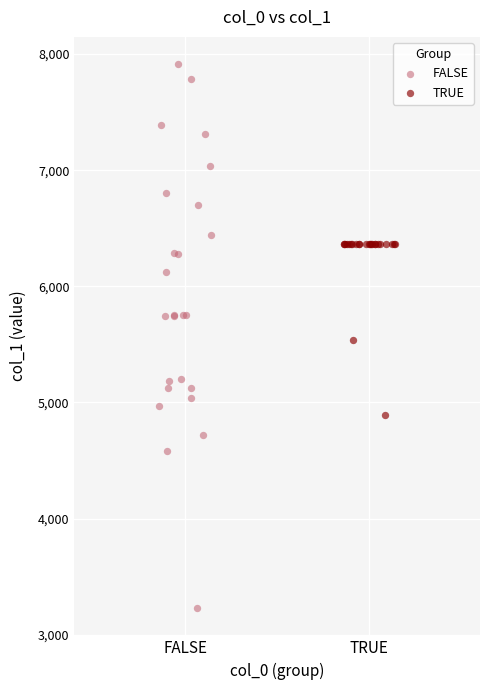

Which series reaches the maximum Y coordinate?

FALSE